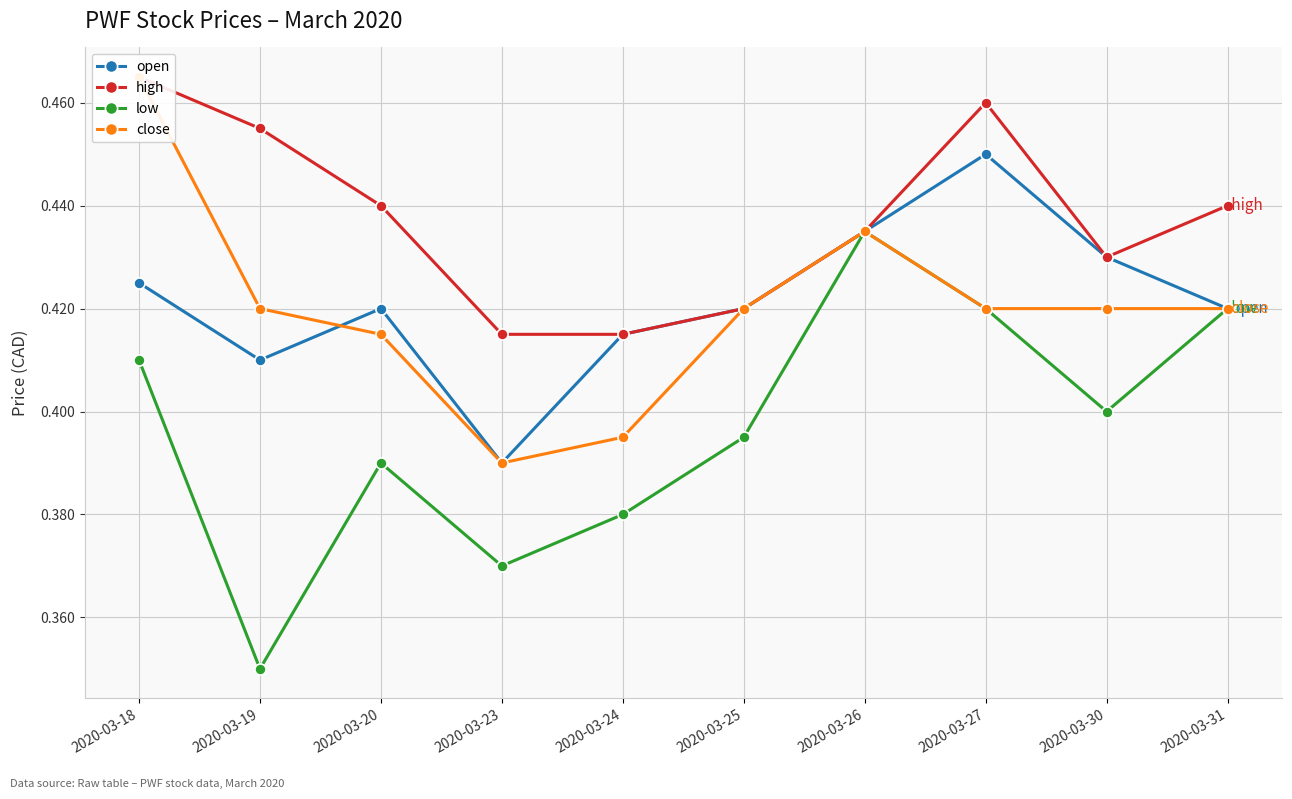

At which category is the sum across all series the highest?

2020-03-18